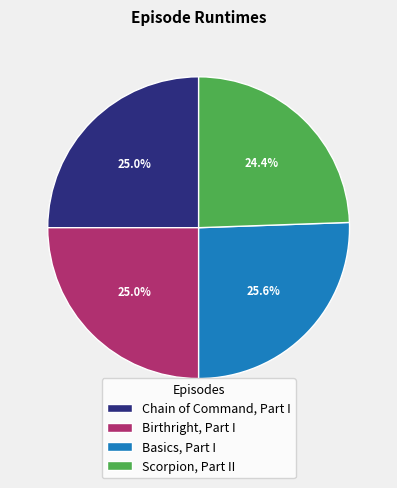

The Scorpion, Part II slice represents 36% of the pie. True or false?

False